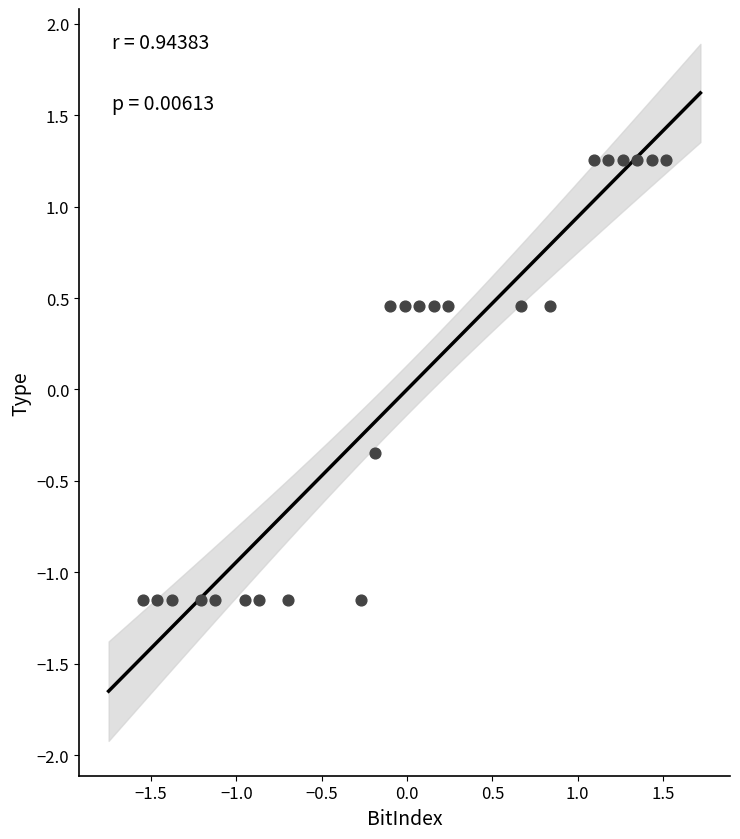

What is the range of X values (max minus min)?

3.1